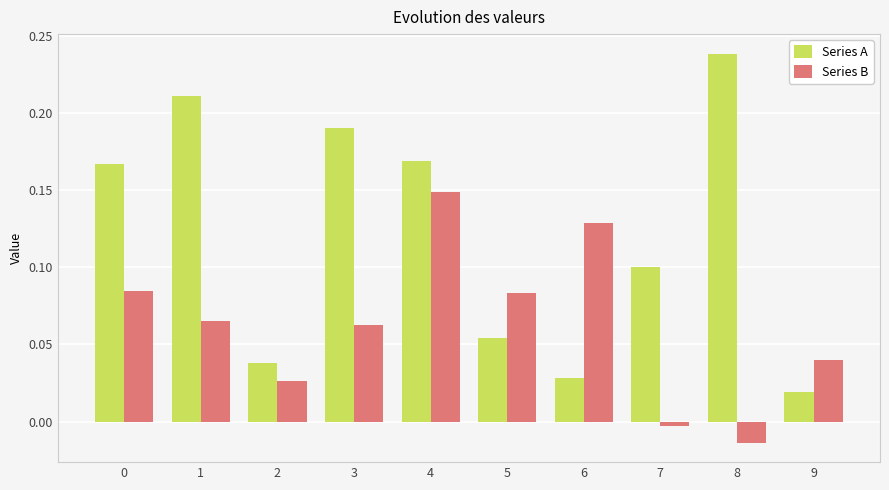

At which label is Series B closest to 0?

7